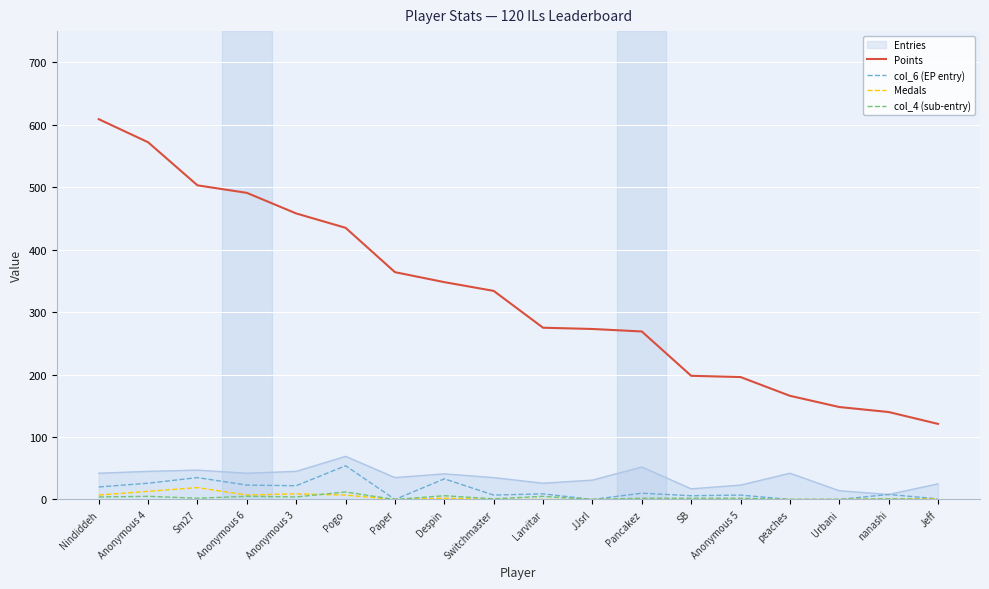

At how many categories does at least one series exceed 324?

9